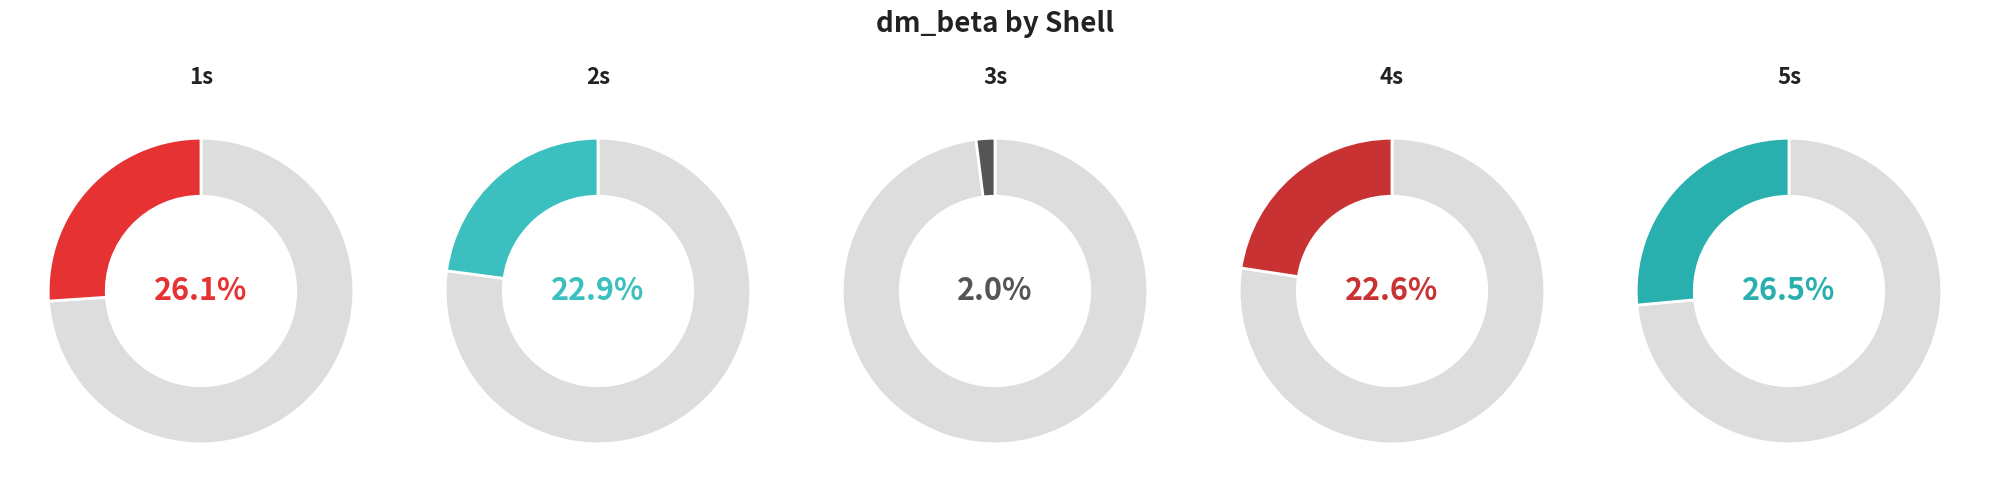

What portion of the pie excludes 2s?

77.1%